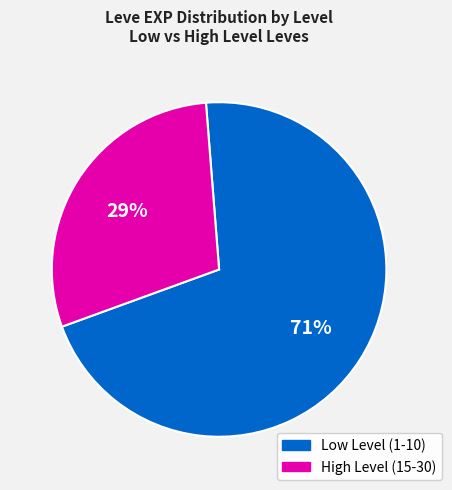

Is there a majority slice in this chart?

Yes